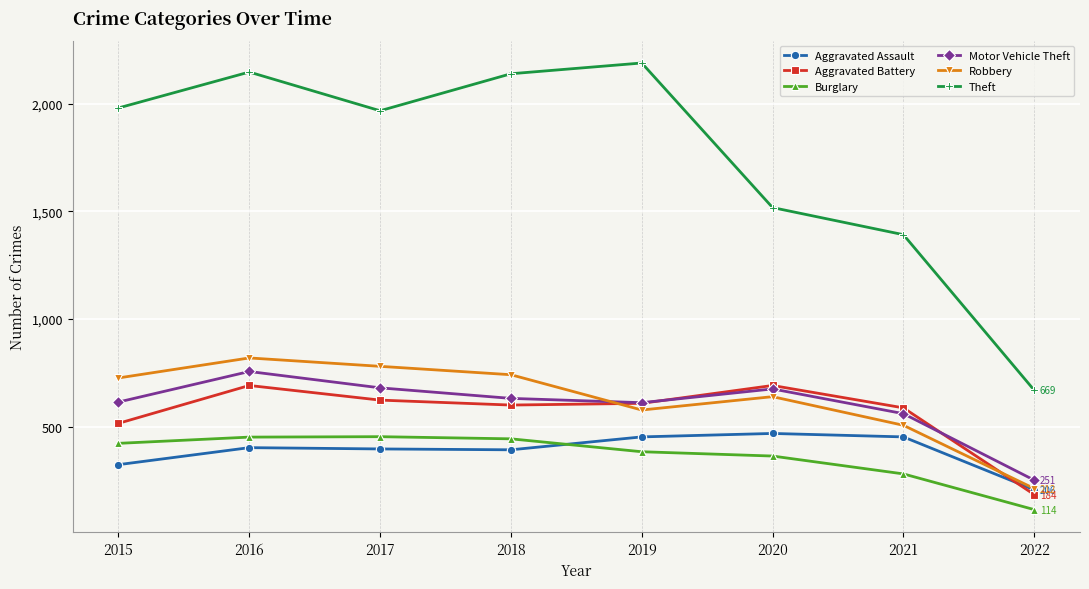

What is the difference between the Aggravated Battery values at 2021 and 2022?

403